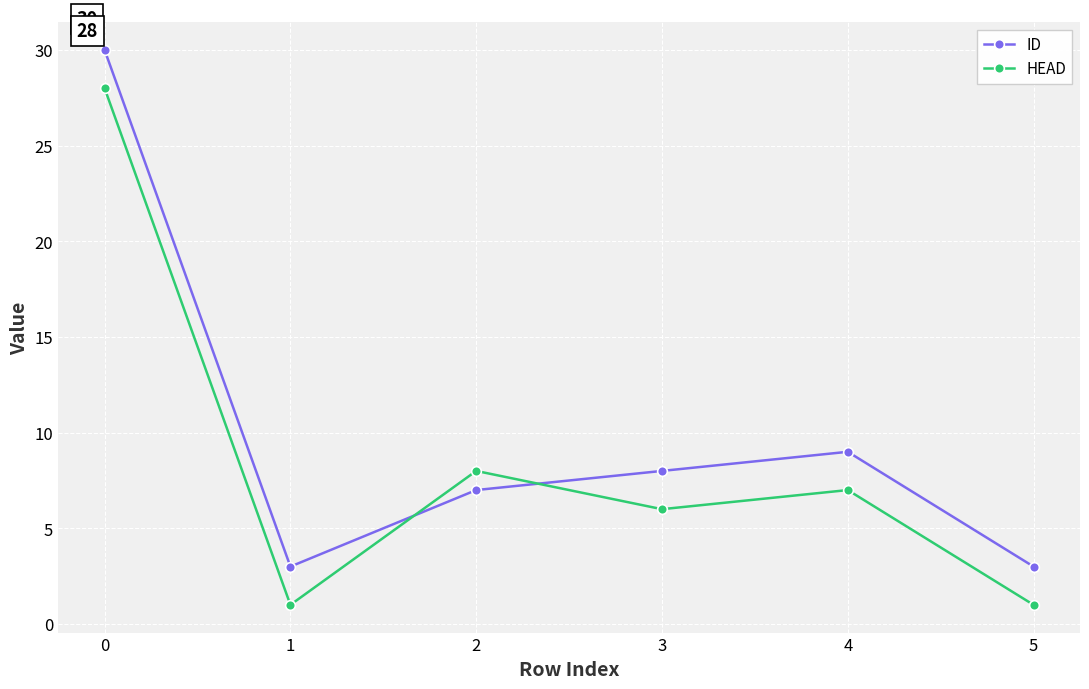

What is the value of the HEAD point at the 1st from the left?

28